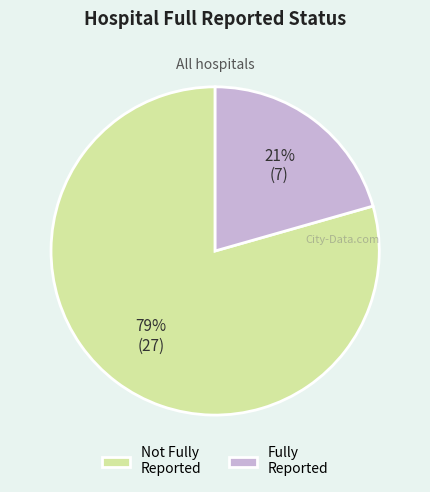

Which category has the biggest portion of the pie?

Not Fully Reported